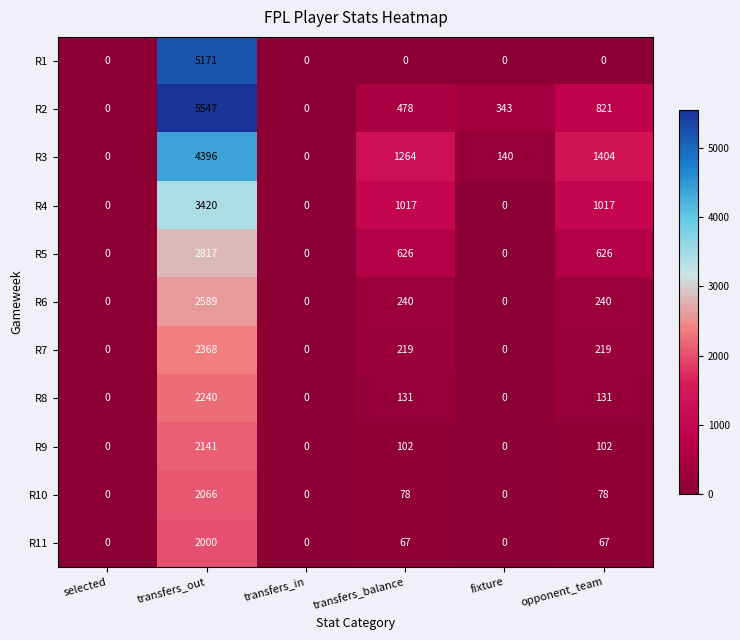

Where does the R3 series first go above 1264?

transfers_out